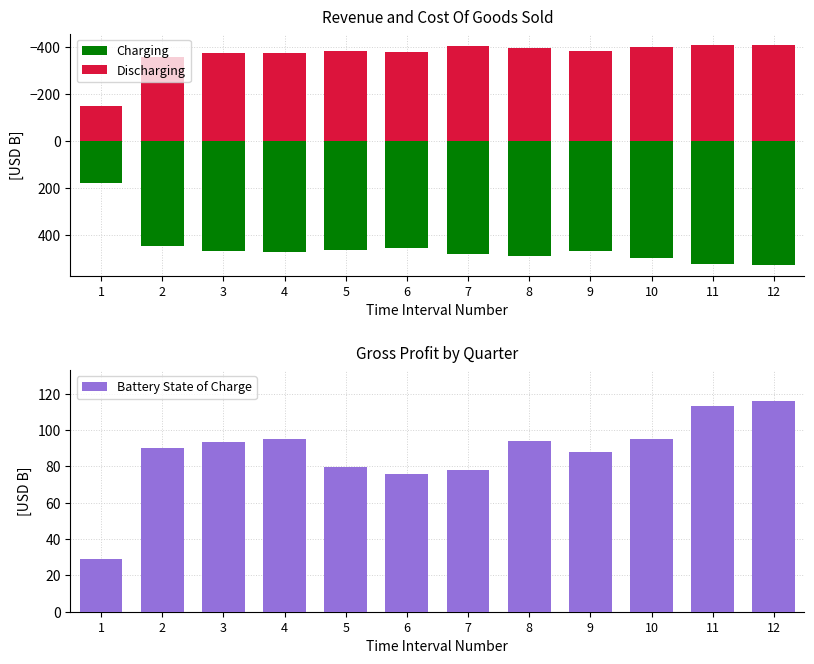

Which category has the highest value across all series?

12